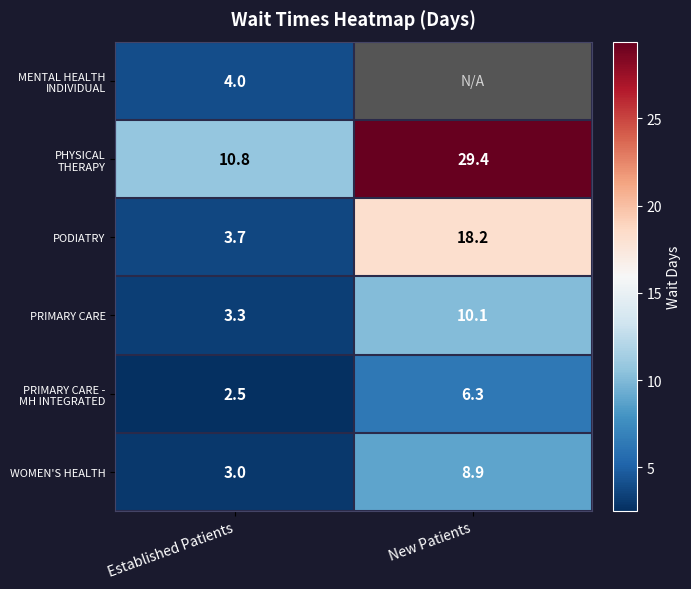

What is the approximate value of WOMEN'S HEALTH at Established Patients?

3.0